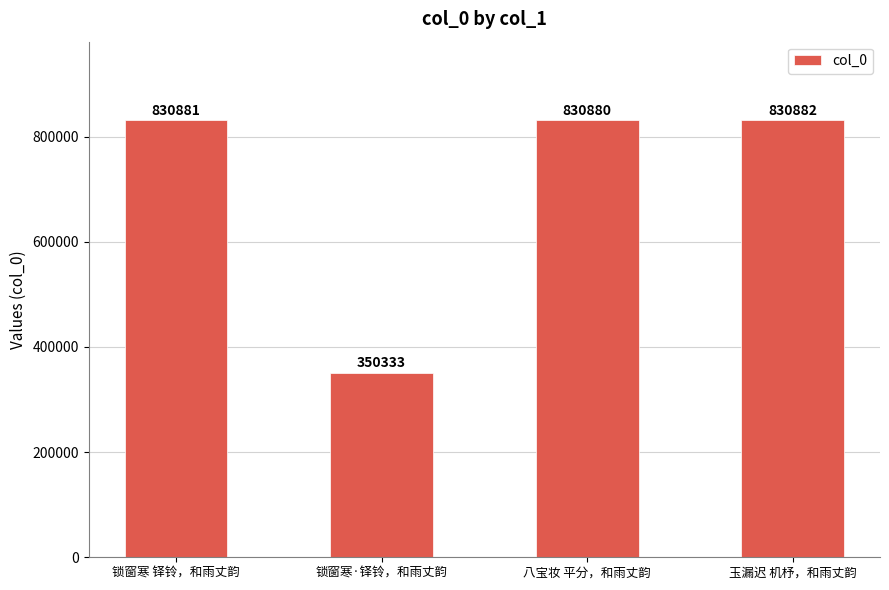

What is the label of the 2nd bar from the left?

锁窗寒·铎铃，和雨丈韵